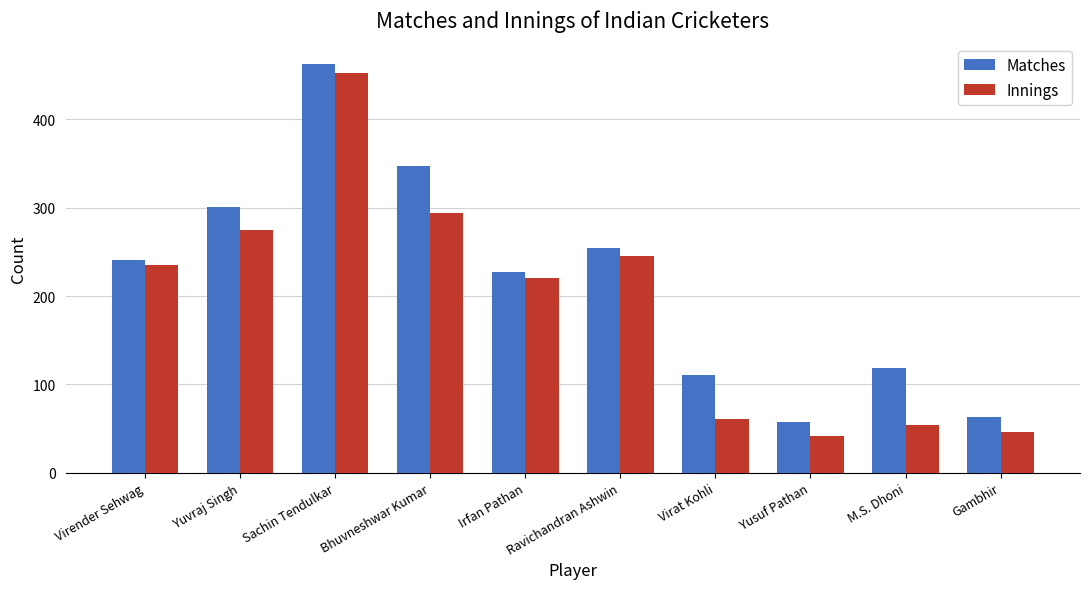

What is the difference between the highest and lowest values at Sachin Tendulkar?

11